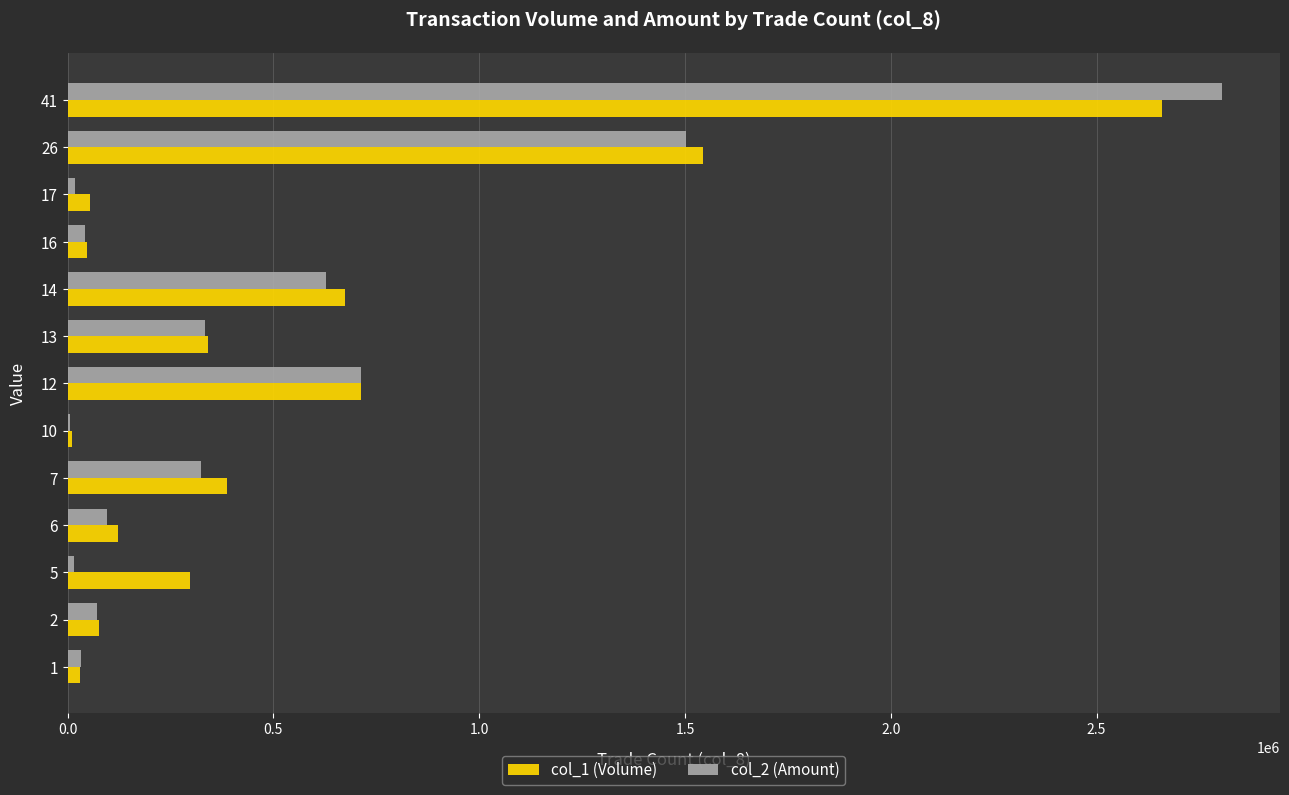

What is the maximum value shown in the chart?

2805350